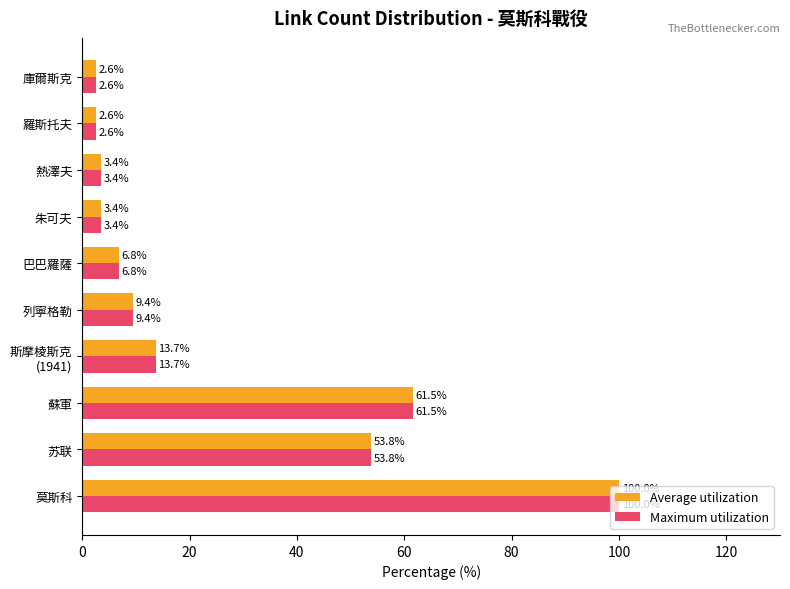

What is the average value of the Maximum utilization series?

25.7